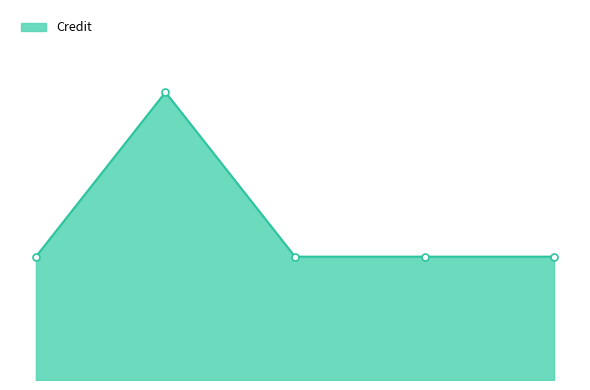

Reading left to right, transcribe all the data shown in this chart.

6	14	6	6	6